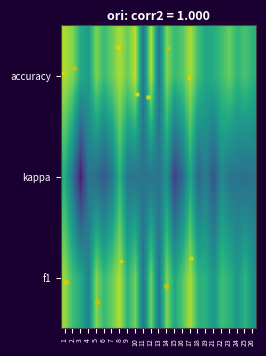

How many categories are shown in the chart?

25